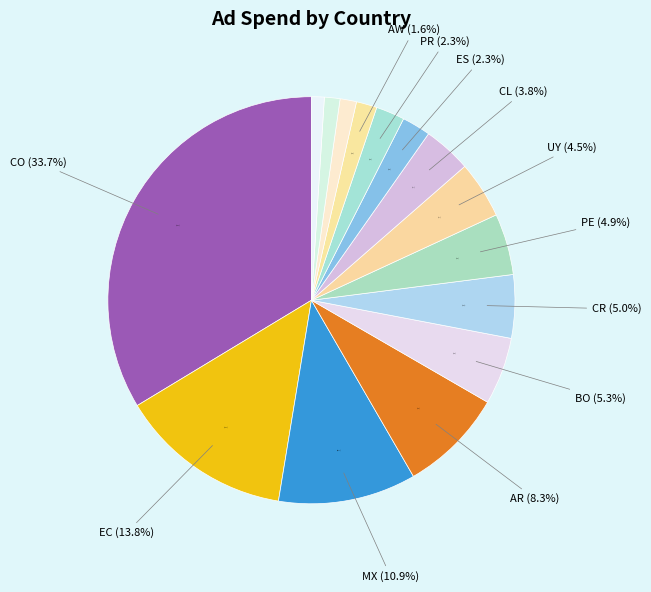

Count the number of slices in the pie.

15